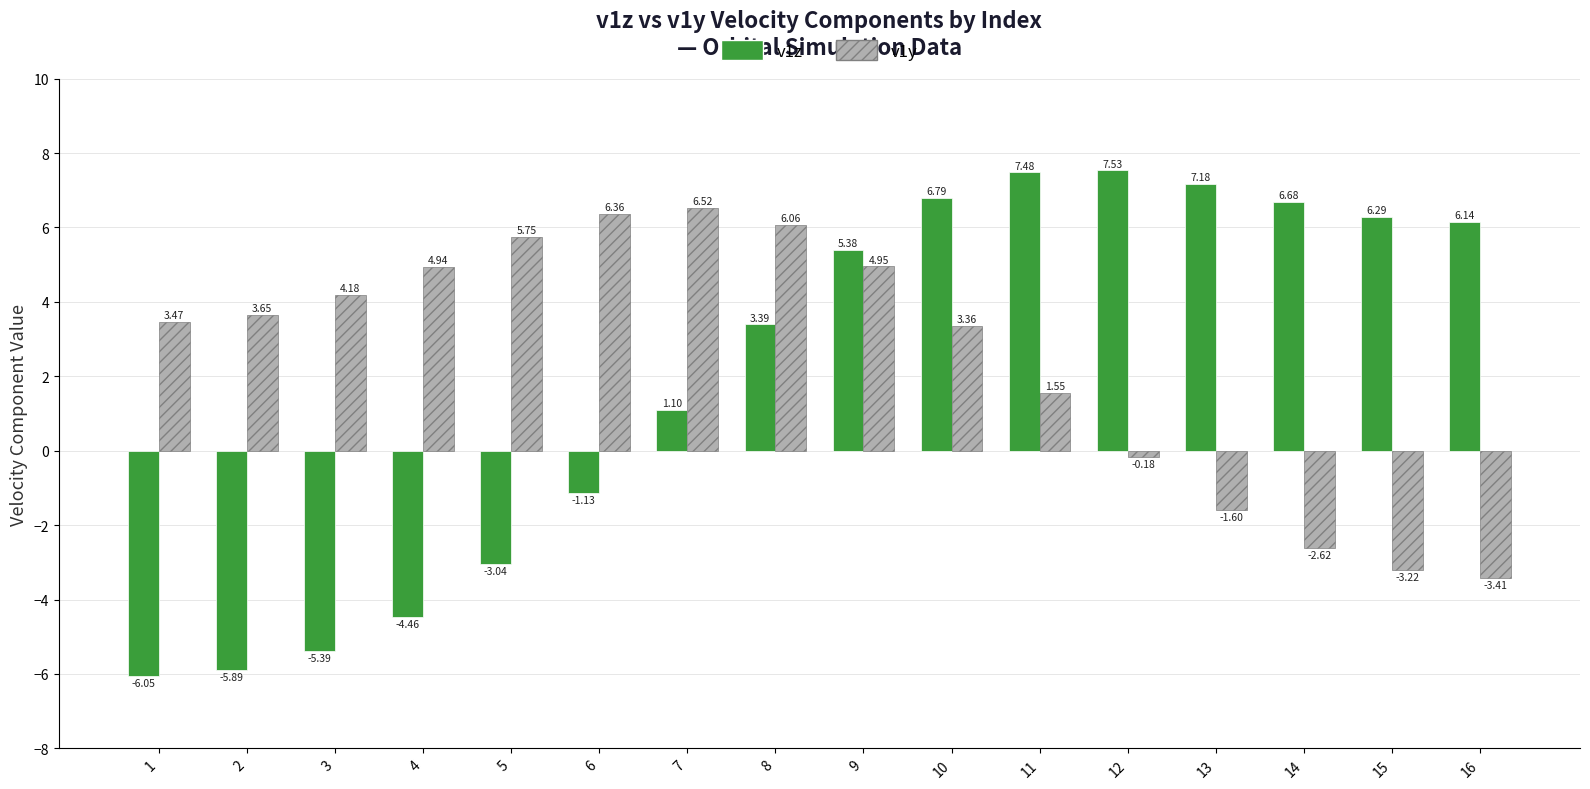

List the series in order of their peak value, highest first.

v1z, v1y